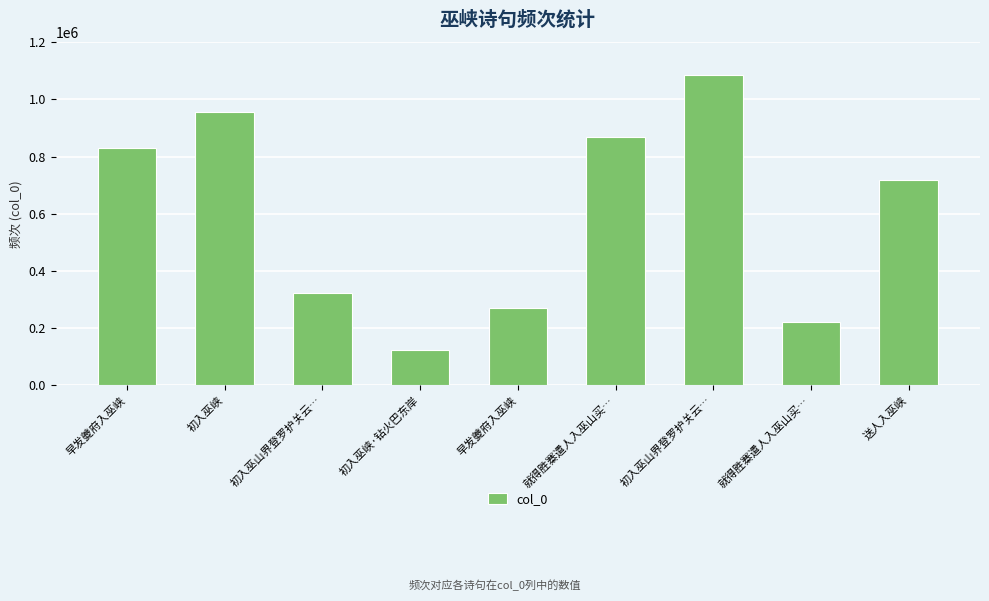

What is the label of the 3rd bar from the left?

初入巫山界登罗护关云…